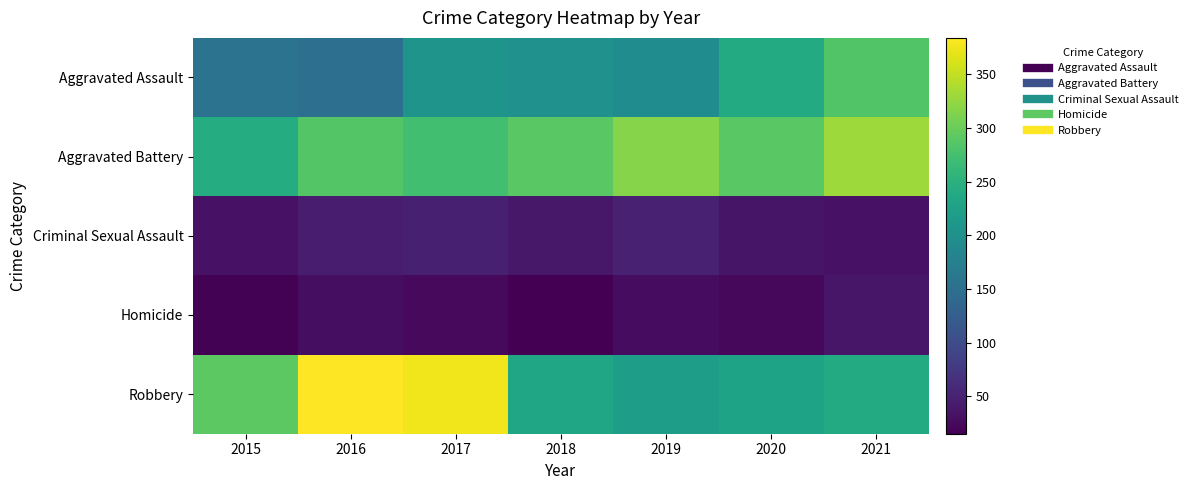

Which category has the lowest value across all series?

2018